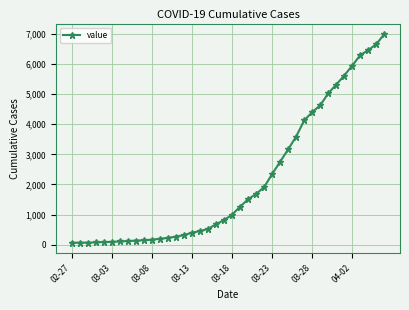

What is the sum of all values?

85677